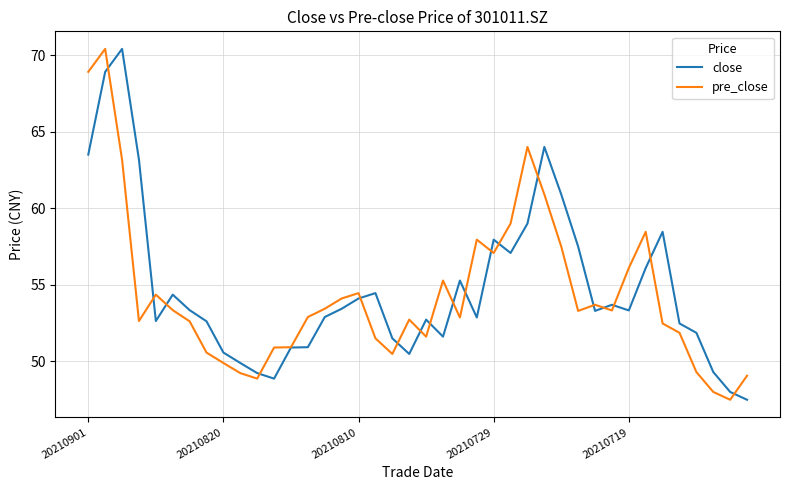

What is the smallest value displayed?

47.5